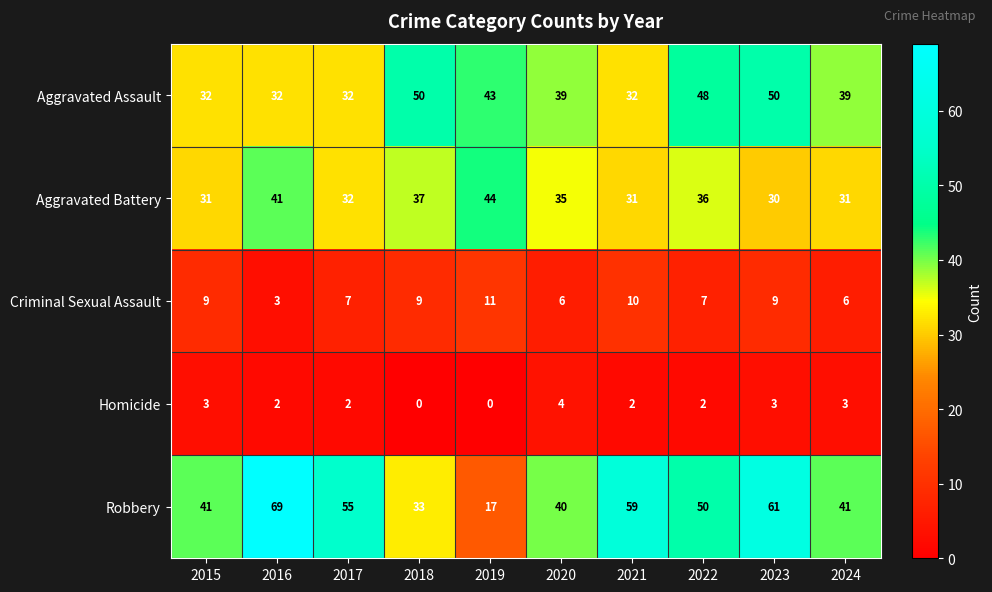

Read the Robbery value at 2021.

59